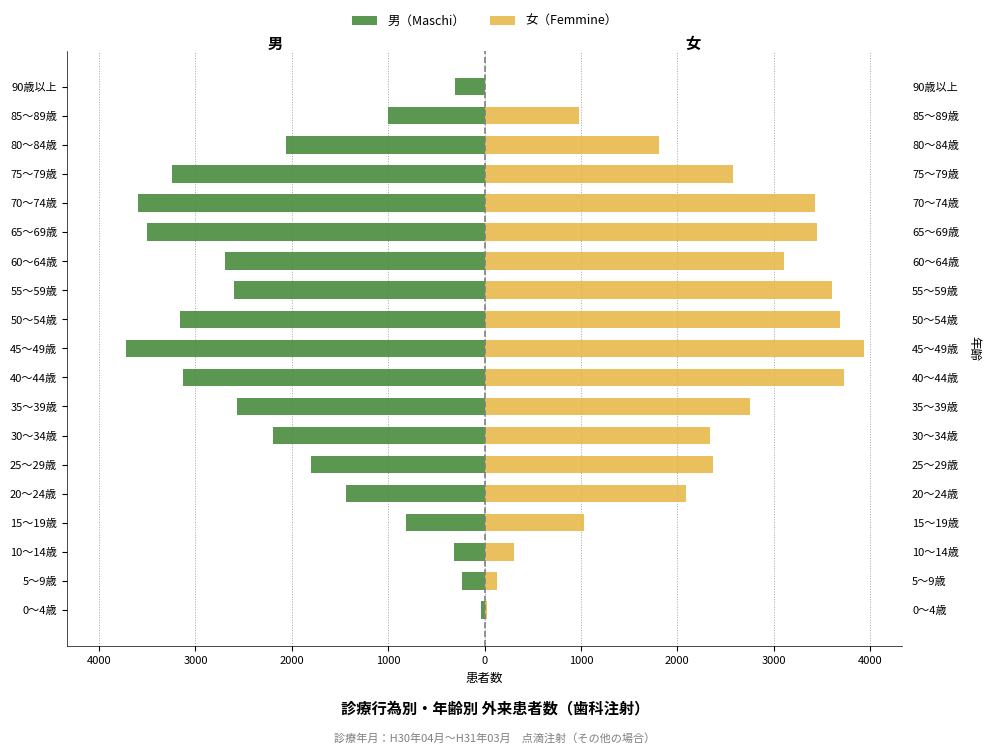

What is the minimum value for 男（Maschi）?

-3720